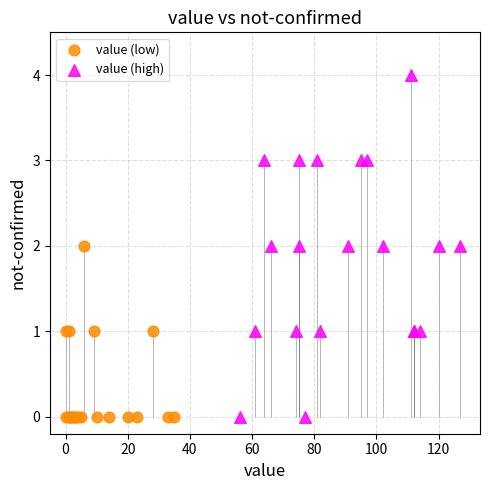

Which series has the widest spread of Y values?

value (high)